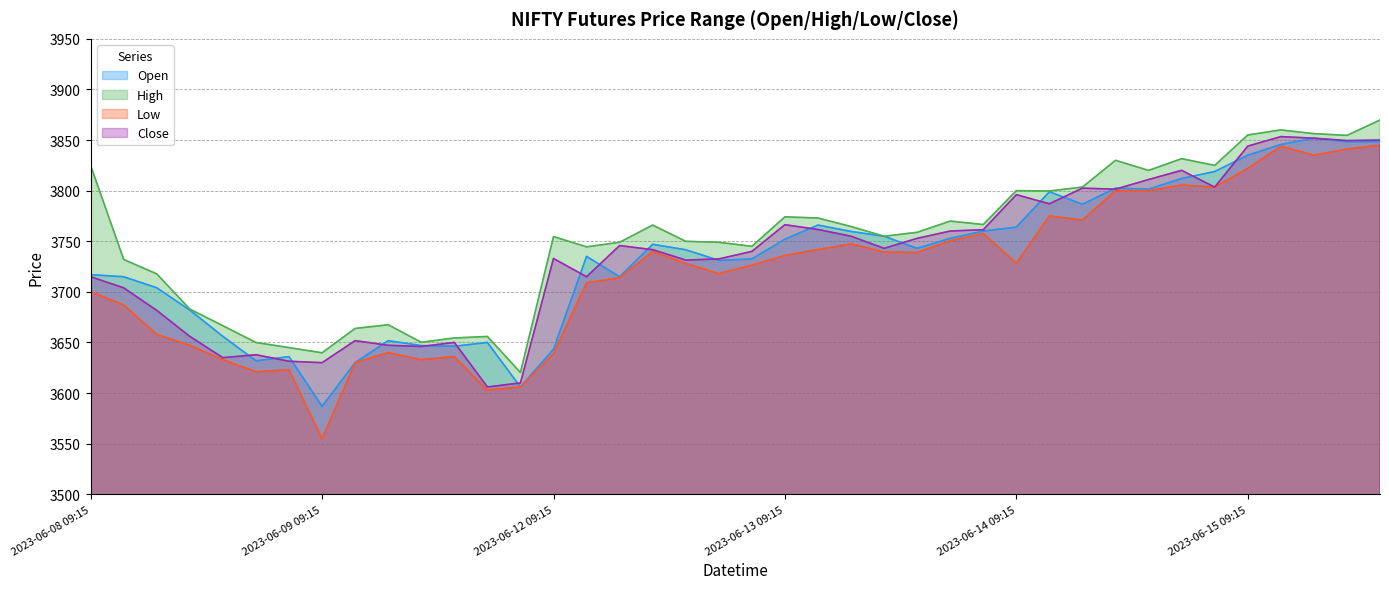

True or false: High has more than 2 points higher than both neighbors.

True